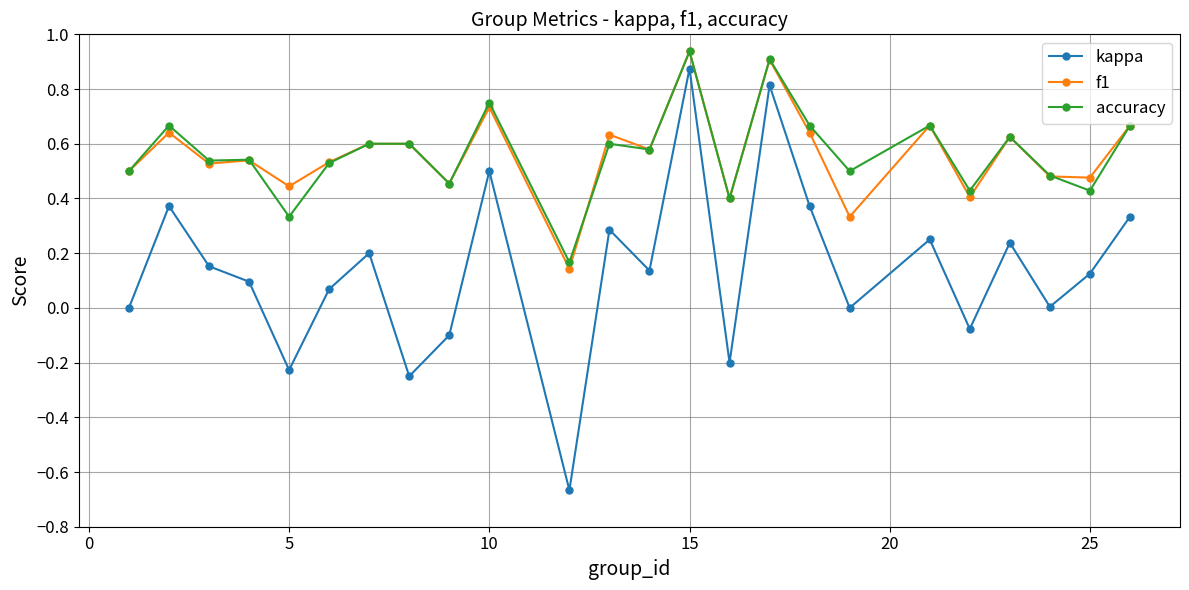

True or false: kappa and accuracy intersect in this chart.

False